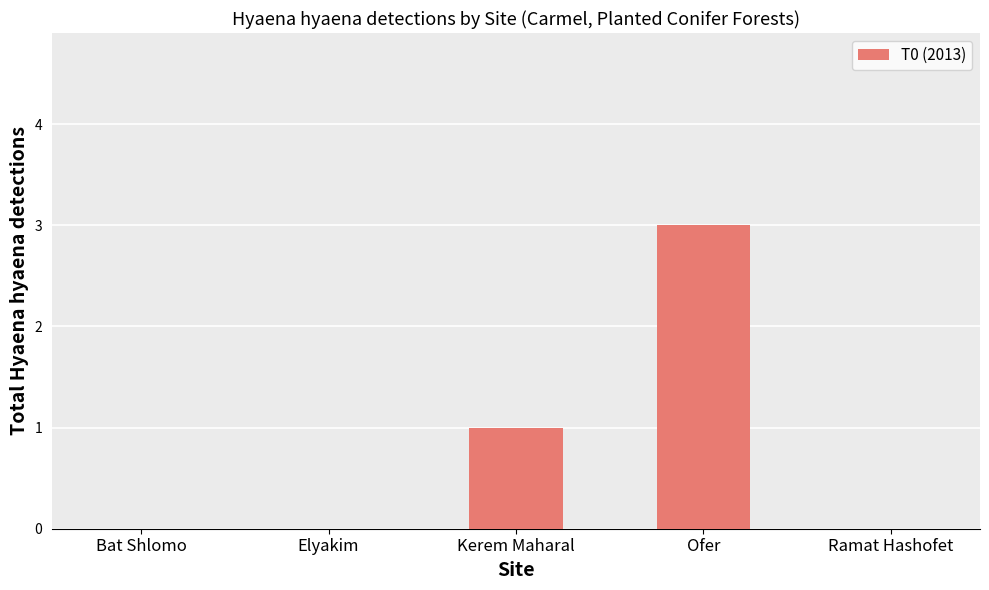

How many values are between 0 and 1?

4